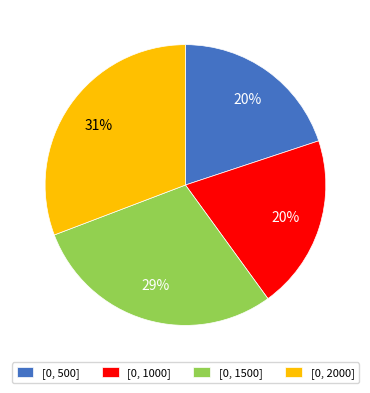

How many segments does this pie chart have?

4